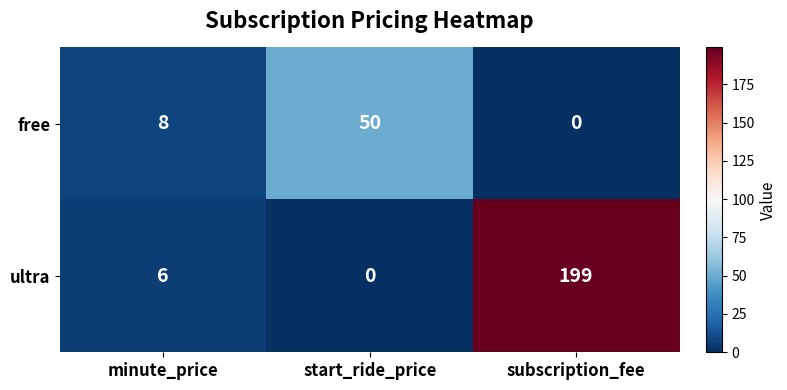

What is the difference between the maximum and minimum values in the free series?

50